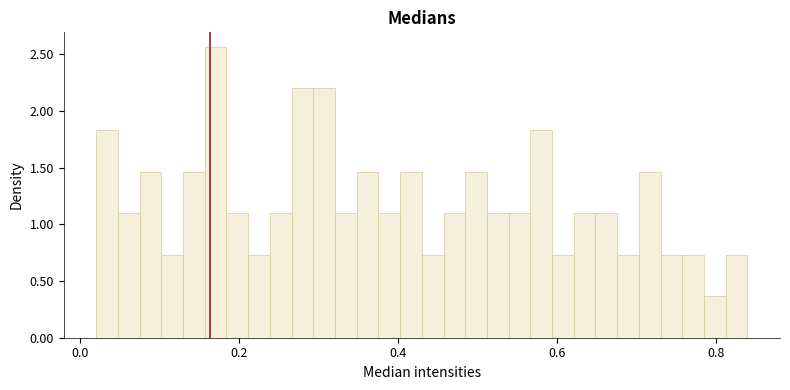

Read against the x-axis, roughly where is the centre of the tallest bar?

0.18